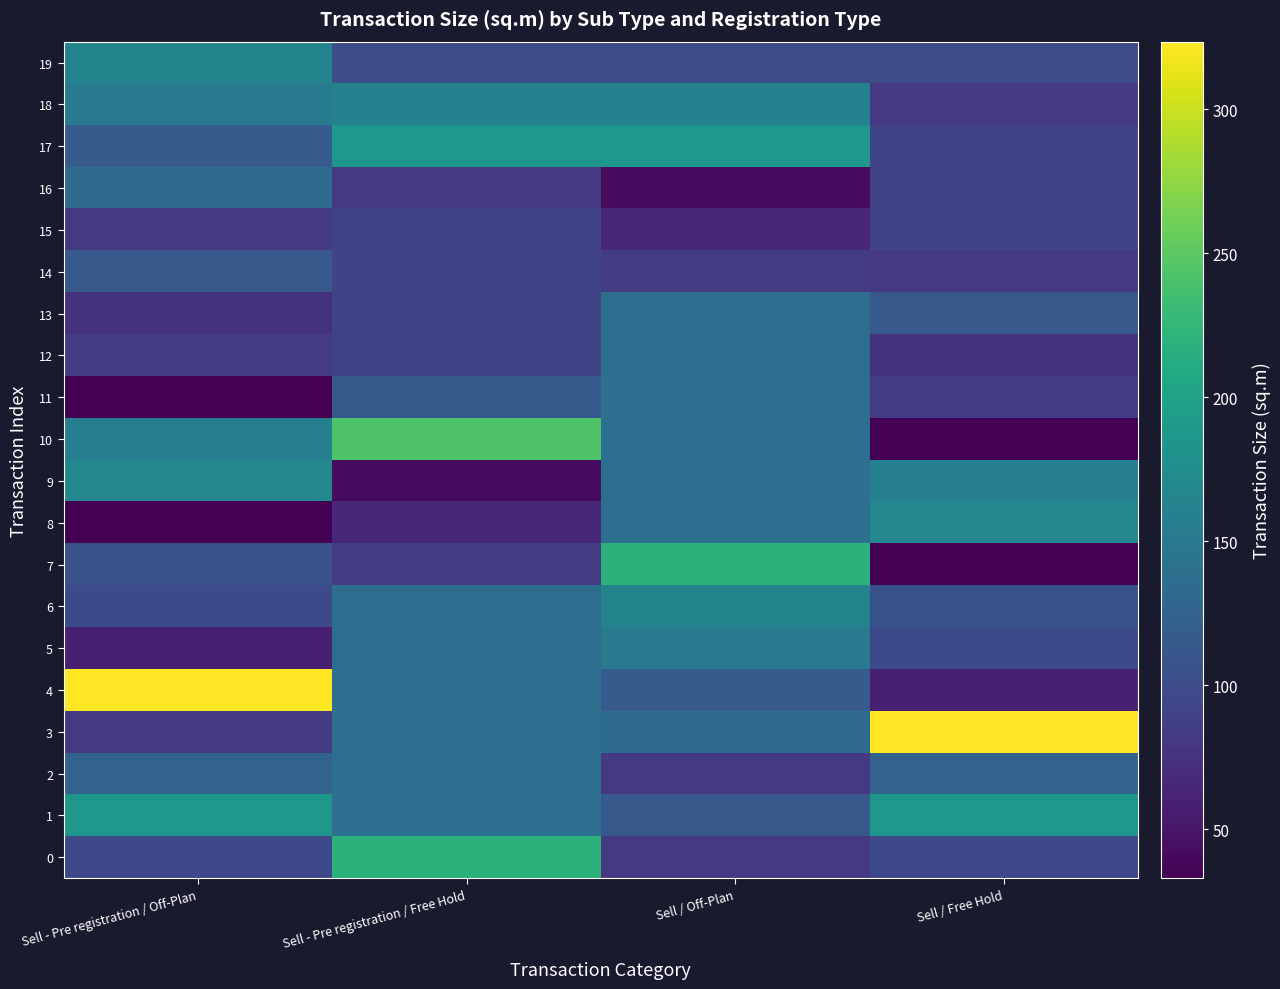

Which series changed the most between Sell - Pre registration / Off-Plan and Sell / Off-Plan?

4